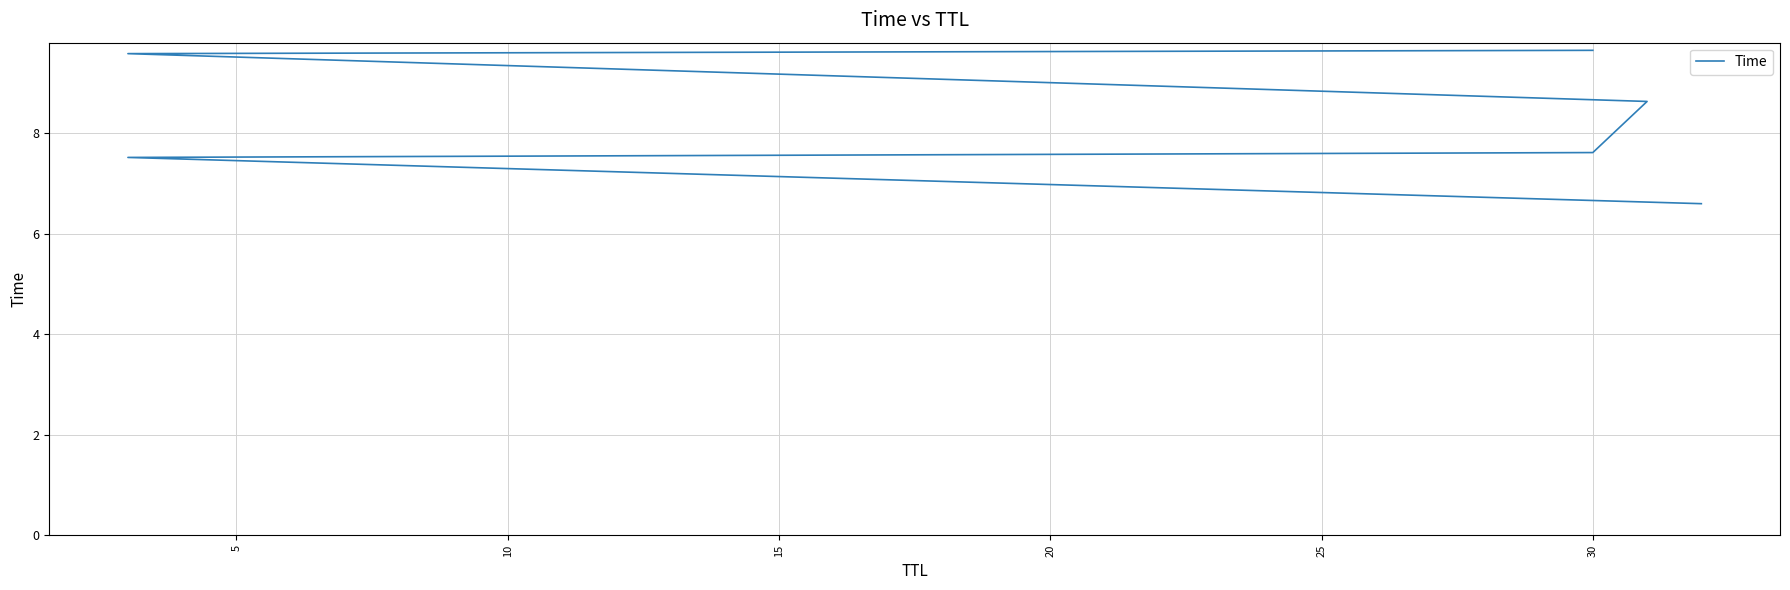

Count the number of categories in the chart.

6